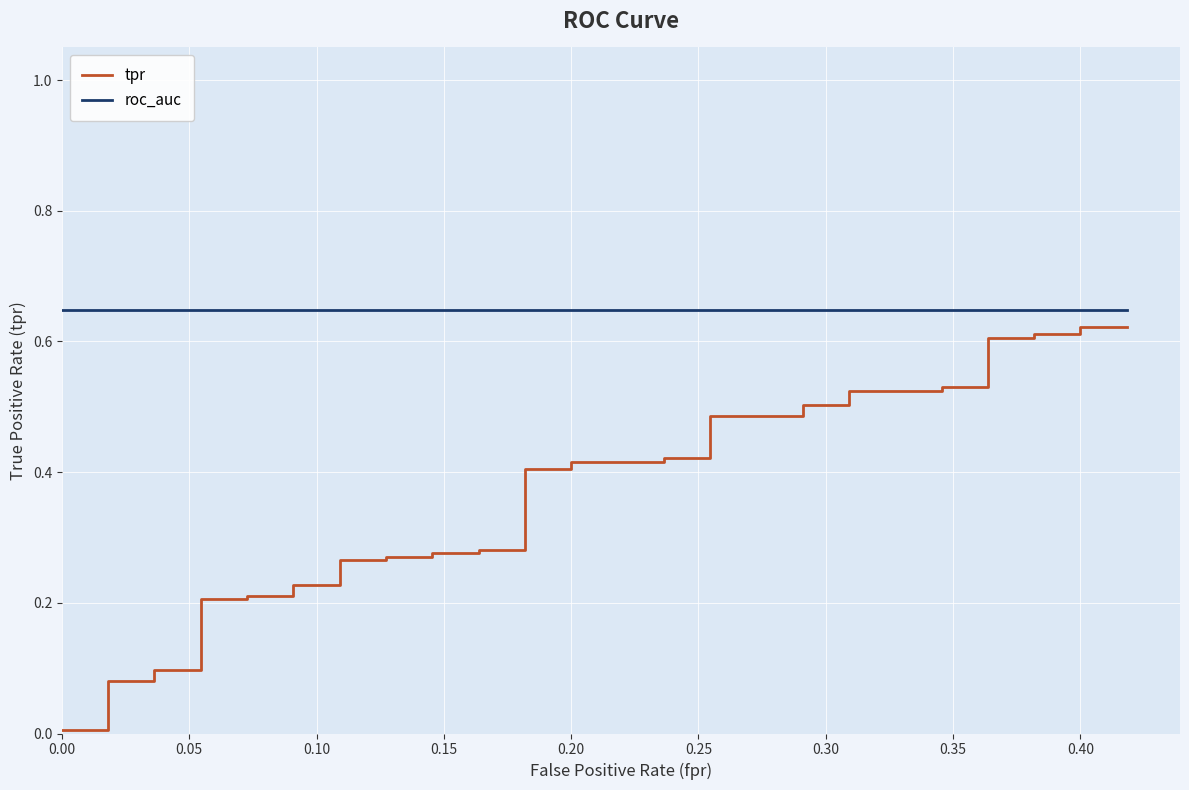

At how many categories does at least one series exceed 0?

40